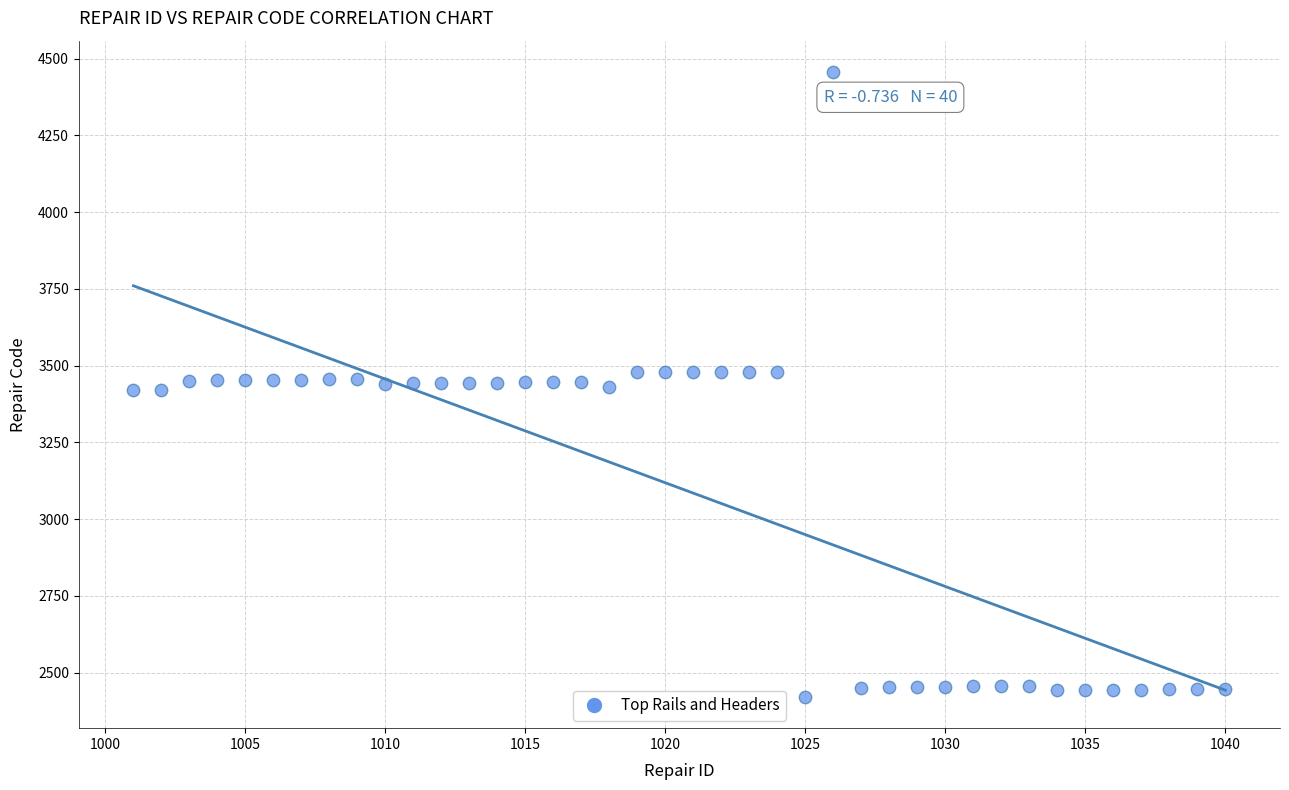

What is the range of X values (max minus min)?

39